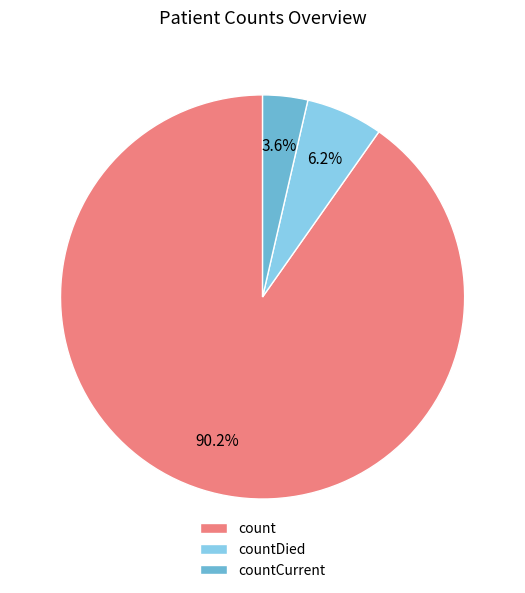

How many slices are in this pie chart?

3